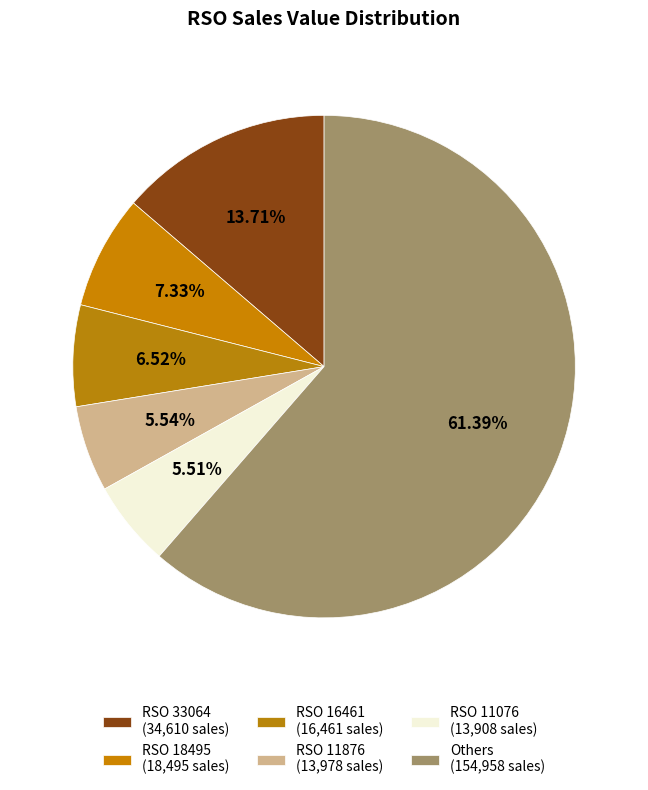

Count the number of slices in the pie.

6